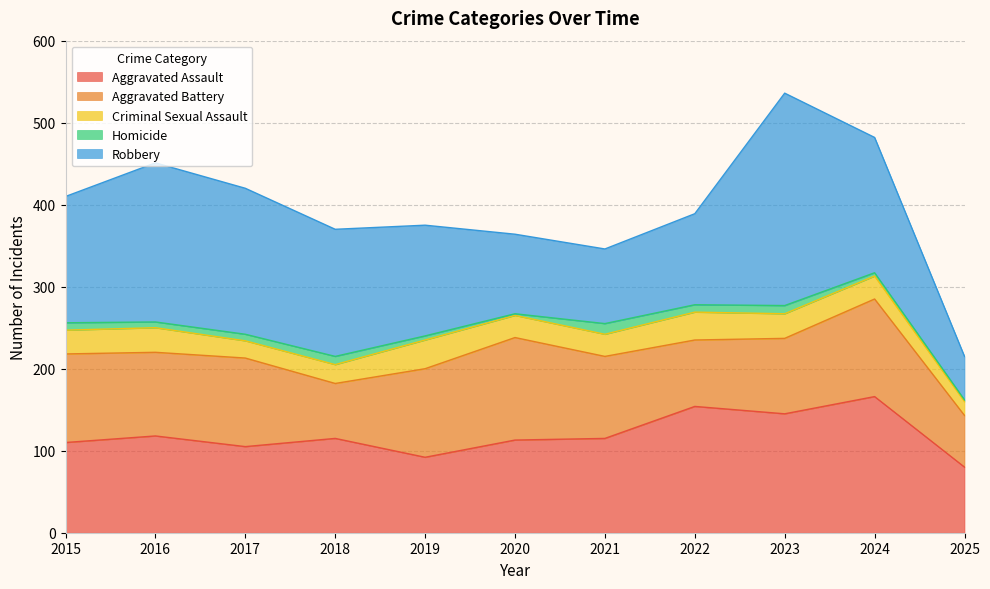

What is the average value of the Aggravated Battery series?

98